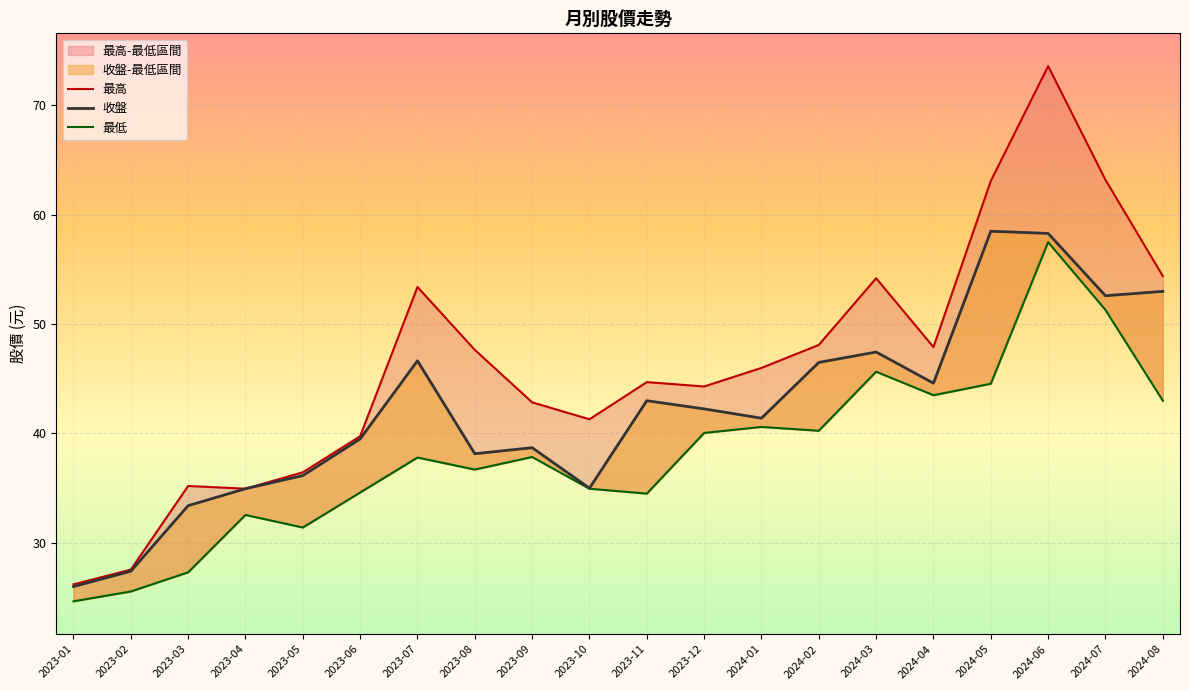

Reading left to right, transcribe all the data shown in this chart.

收盤: 2024-08=53.0	2024-07=52.6	2024-06=58.3	2024-05=58.5	2024-04=44.6	2024-03=47.5	2024-02=46.5	2024-01=41.4	2023-12=42.2	2023-11=43.0	2023-10=35.0	2023-09=38.7	2023-08=38.1	2023-07=46.6	2023-06=39.5	2023-05=36.1	2023-04=35.0	2023-03=33.4	2023-02=27.4	2023-01=26.0
最高: 2024-08=54.4	2024-07=63.2	2024-06=73.6	2024-05=63.1	2024-04=47.9	2024-03=54.2	2024-02=48.1	2024-01=46.0	2023-12=44.3	2023-11=44.7	2023-10=41.3	2023-09=42.9	2023-08=47.6	2023-07=53.4	2023-06=39.8	2023-05=36.5	2023-04=35.0	2023-03=35.2	2023-02=27.6	2023-01=26.2
最低: 2024-08=43.0	2024-07=51.3	2024-06=57.5	2024-05=44.5	2024-04=43.5	2024-03=45.6	2024-02=40.2	2024-01=40.6	2023-12=40.0	2023-11=34.5	2023-10=35.0	2023-09=37.9	2023-08=36.7	2023-07=37.8	2023-06=34.6	2023-05=31.4	2023-04=32.5	2023-03=27.3	2023-02=25.6	2023-01=24.6